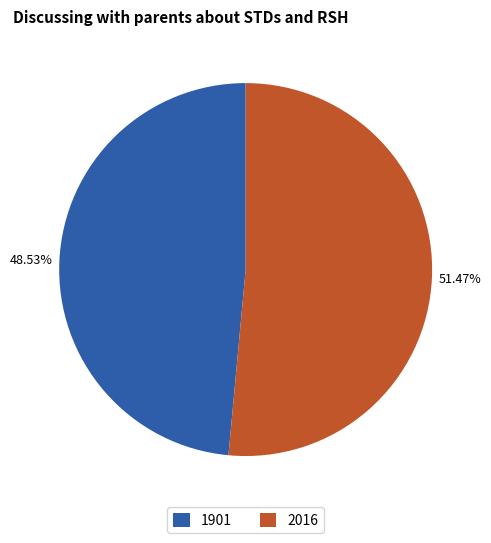

How many slices are in this pie chart?

2